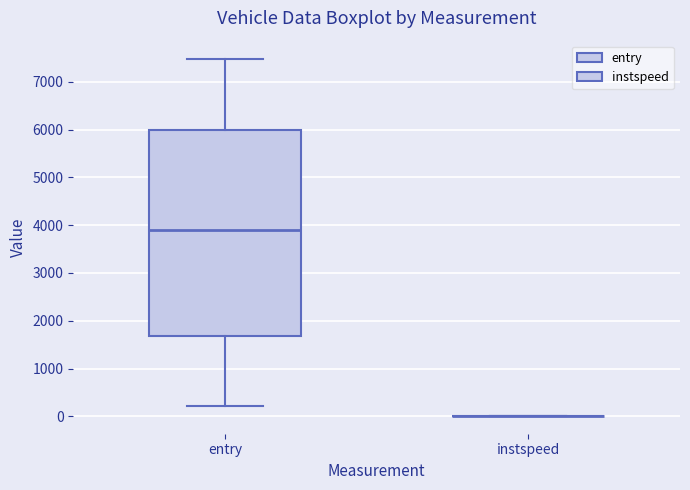

Reading left to right, transcribe this box plot: for each box, give where its median line is, the range the box spans, and where its two whiskers end, as read against the y-axis. The values are not printed on the chart, so give them approximately, as read against the axis.

entry: median 3900, box 1700 to 6000, whiskers 200 to 7500
instspeed: box collapsed to a line at 0, whiskers 0 to 0